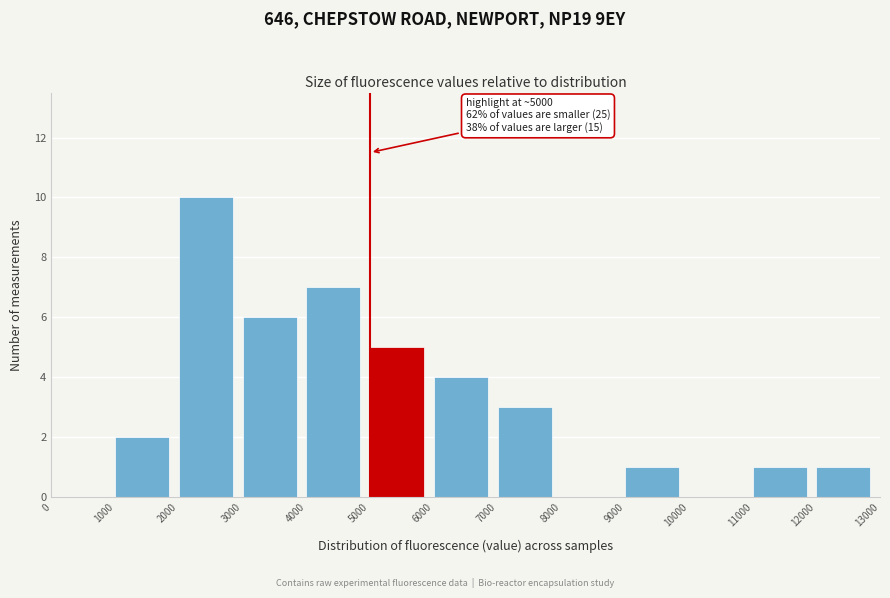

Over which range of the x-axis is the bar tallest?

2000 to 3000